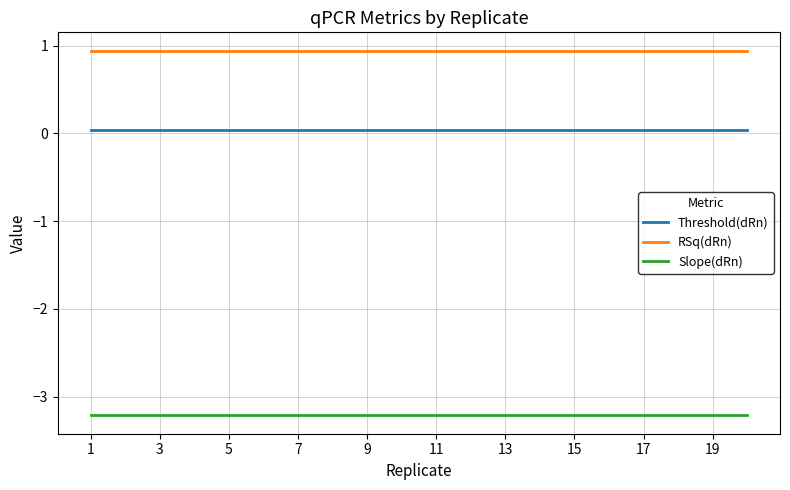

True or false: Threshold(dRn) and Slope(dRn) intersect in this chart.

False